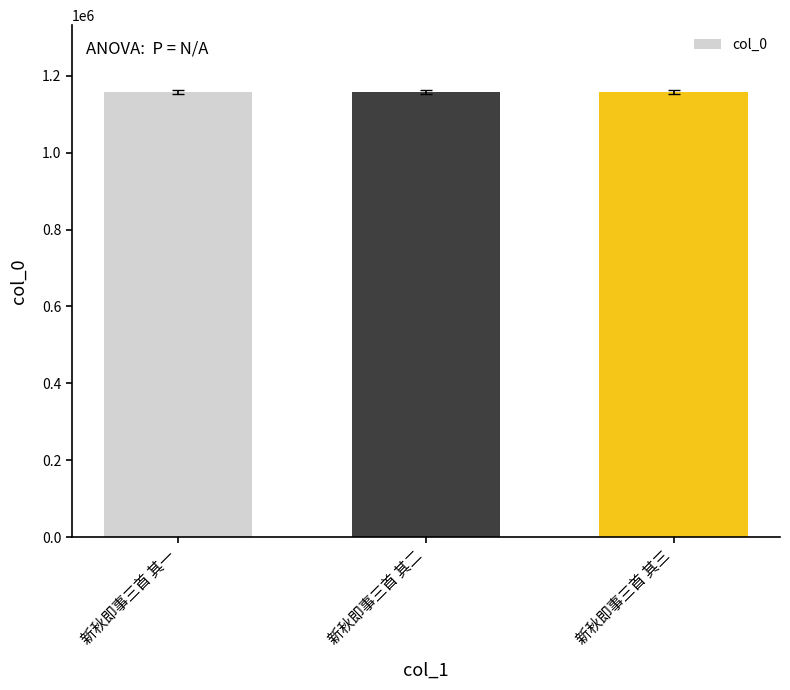

What is the ratio of the value at 新秋即事三首 其三 to the value at 新秋即事三首 其一?

1.0